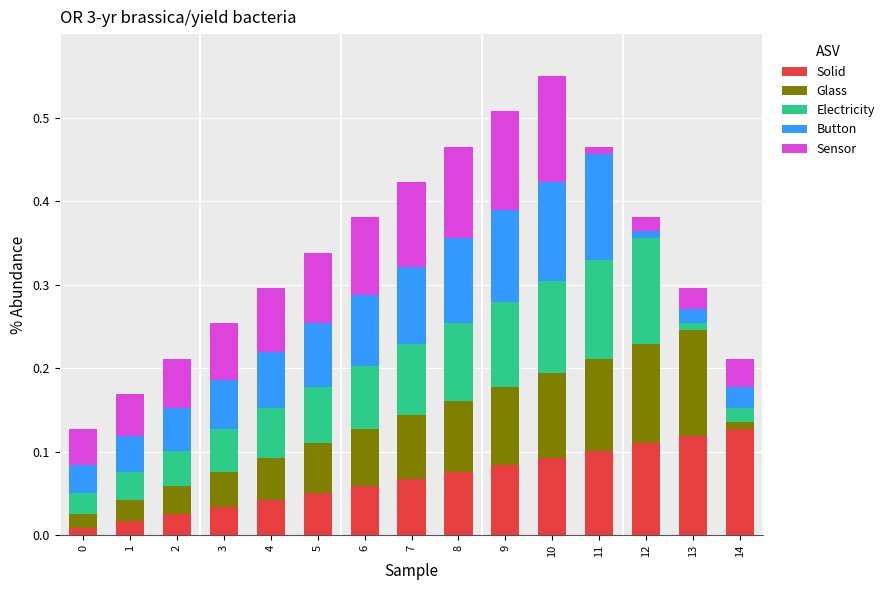

What is the total value across all series at 14?

0.2